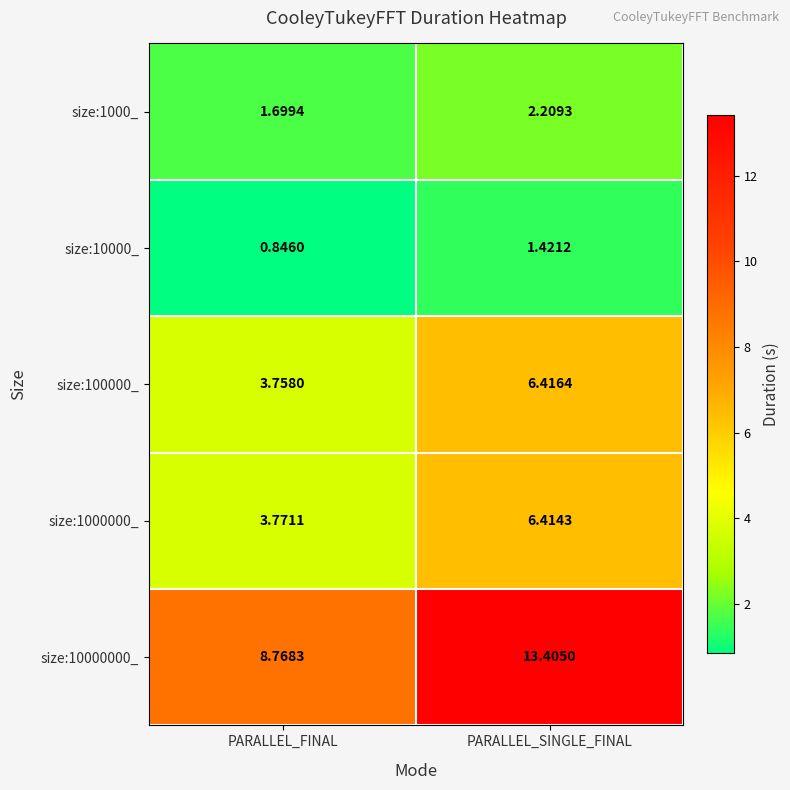

Rank the series at PARALLEL_SINGLE_FINAL from lowest to highest value.

size:10000_, size:1000_, size:1000000_, size:100000_, size:10000000_